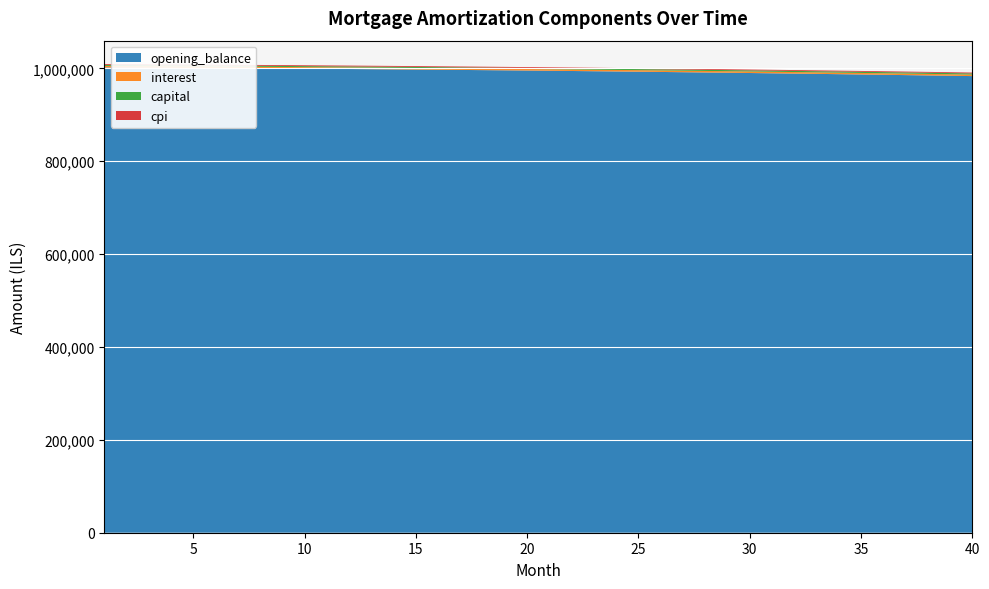

Reading right to left, transcribe all the data shown in this chart.

opening_balance: 983255.5	983983.5	984697.2	985396.6	986081.8	986753.0	987410.3	988053.6	988683.2	989299.1	989901.3	990490.1	991065.4	991627.3	992176.1	992711.6	993234.1	993743.6	994240.2	994723.9	995194.9	995653.3	996099.1	996532.4	996953.3	997361.8	997758.2	998142.4	998514.5	998874.6	999222.8	999559.1	999883.7	1000196.7	1000498.0	1000787.8	1001066.2	1001333.1	1001588.8	1001833.3
interest: 3277.5	3279.9	3282.3	3284.7	3286.9	3289.2	3291.4	3293.5	3295.6	3297.7	3299.7	3301.6	3303.6	3305.4	3307.2	3309.0	3310.8	3312.5	3314.1	3315.8	3317.3	3318.8	3320.3	3321.8	3323.2	3324.5	3325.9	3327.1	3328.4	3329.6	3330.7	3331.9	3332.9	3334.0	3335.0	3336.0	3336.9	3337.8	3338.6	3339.4
capital: 2540.4	2527.3	2514.3	2501.4	2488.5	2475.7	2463.0	2450.3	2437.7	2425.1	2412.7	2400.2	2387.9	2375.6	2363.4	2351.2	2339.1	2327.1	2315.1	2303.2	2291.3	2279.5	2267.8	2256.1	2244.5	2233.0	2221.5	2210.1	2198.7	2187.4	2176.1	2164.9	2153.8	2142.7	2131.7	2120.7	2109.8	2098.9	2088.1	2077.4
cpi: 1798.0	1799.3	1800.7	1802.0	1803.2	1804.5	1805.7	1806.9	1808.1	1809.3	1810.4	1811.5	1812.6	1813.6	1814.7	1815.7	1816.6	1817.6	1818.5	1819.4	1820.3	1821.2	1822.0	1822.8	1823.6	1824.4	1825.2	1825.9	1826.6	1827.3	1827.9	1828.6	1829.2	1829.8	1830.3	1830.9	1831.4	1831.9	1832.4	1832.9